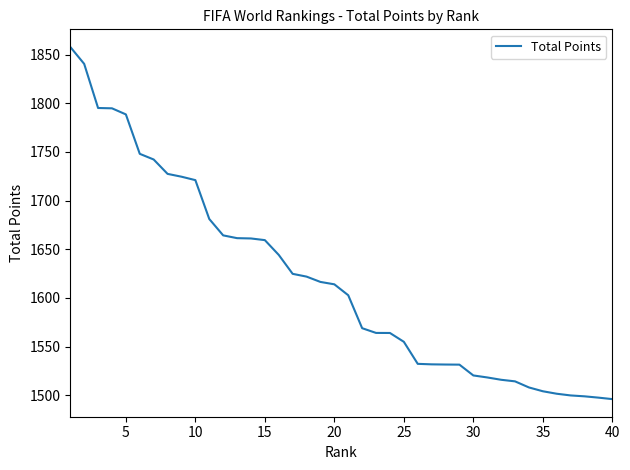

What is the greatest value displayed?

1858.0